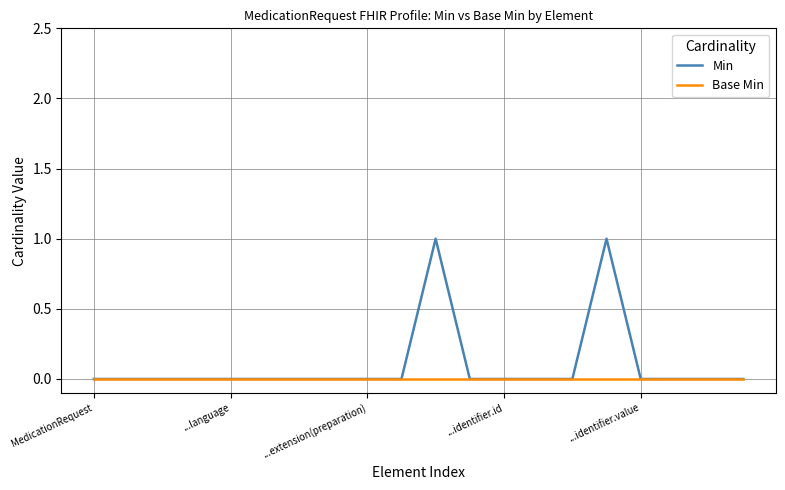

True or false: Base Min and Min intersect in this chart.

False